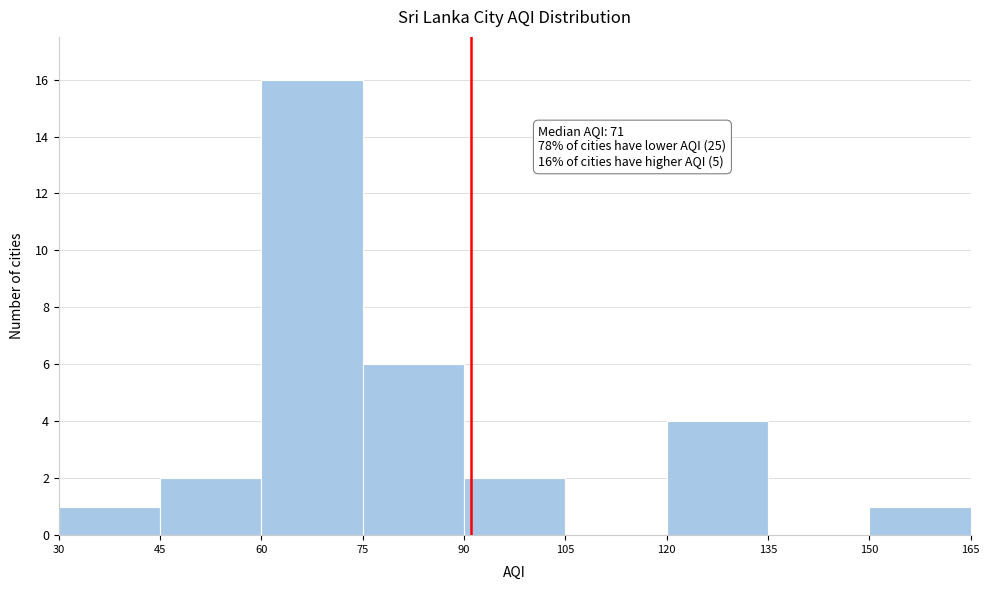

Over which range of the x-axis is the bar tallest?

60 to 75